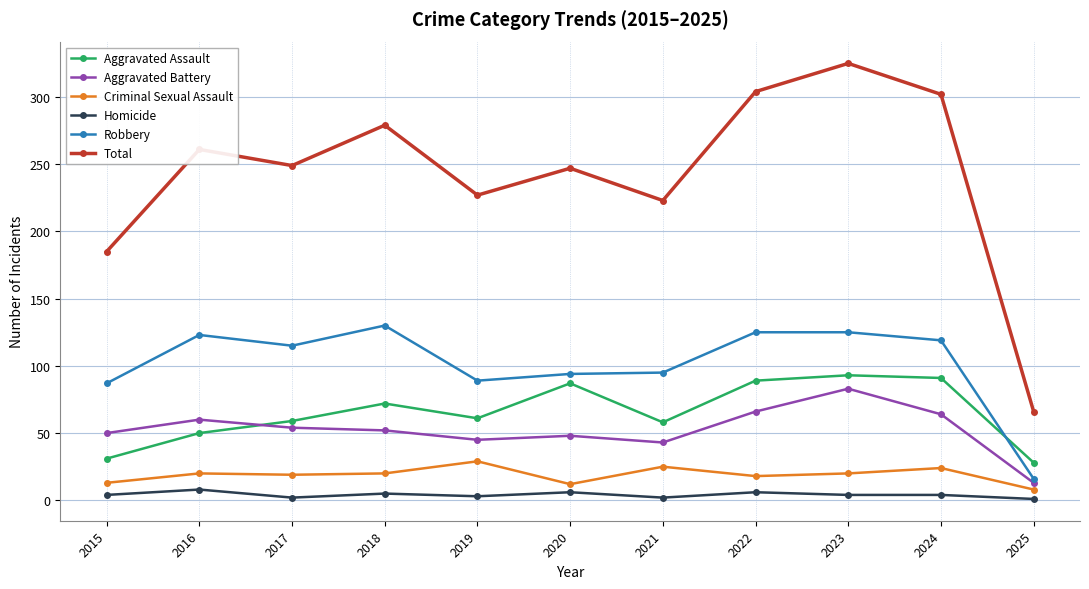

At which category is the sum across all series the highest?

2023